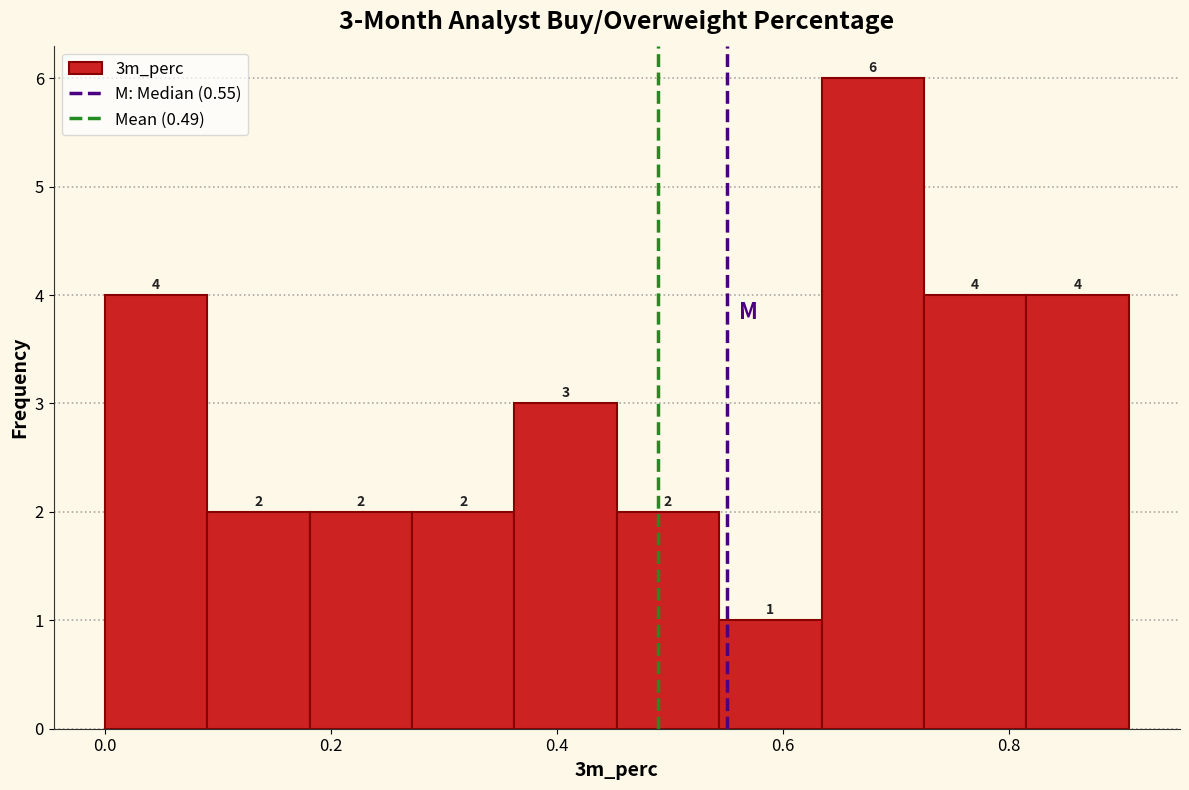

Over which range of the x-axis is the bar tallest?

0.64 to 0.72